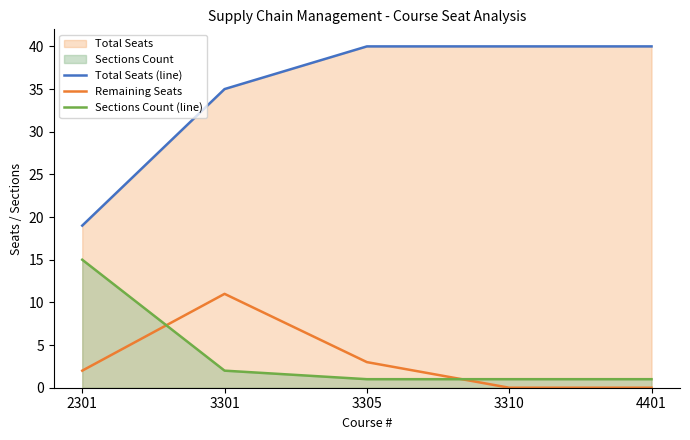

Is the value of Sections Count (line) at 4401 greater than the value of Remaining Seats at 3305?

No